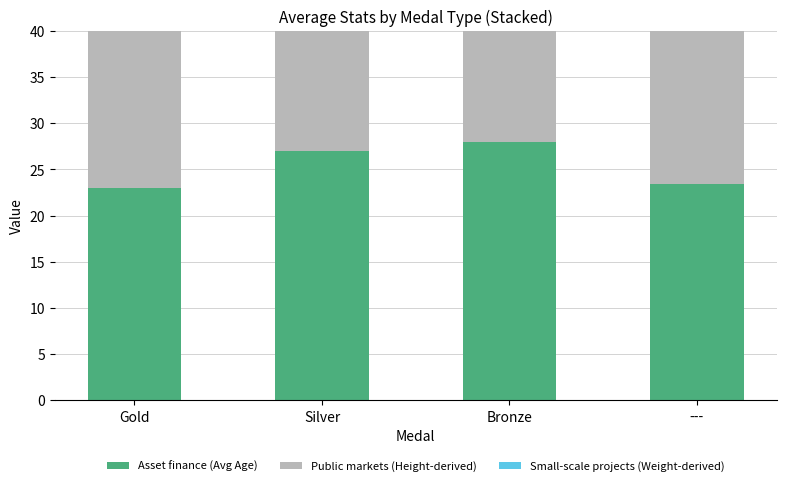

Where is Small-scale projects (Weight-derived) nearest to the value 12?

Gold